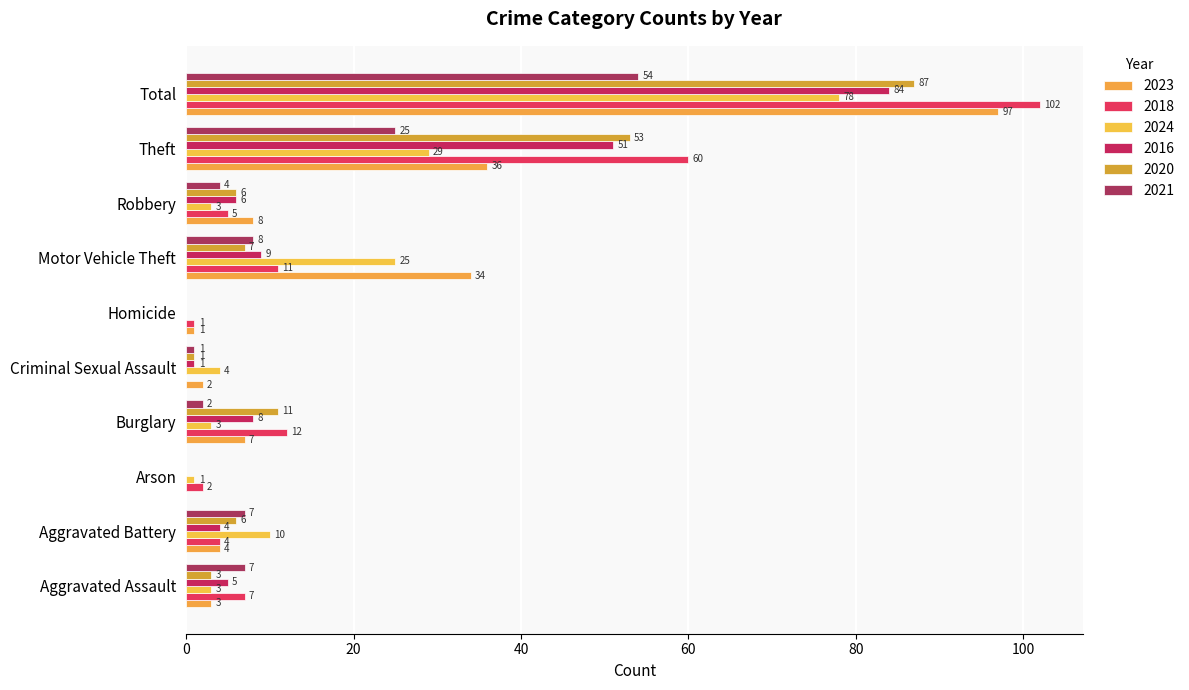

At which label does 2021 reach its minimum?

Arson